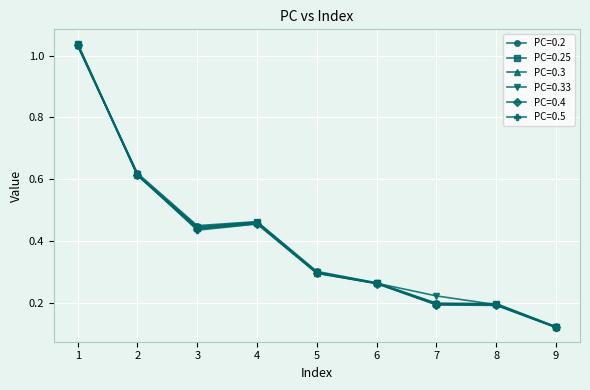

The value of PC=0.25 at 8 is 0.1. True or false?

False